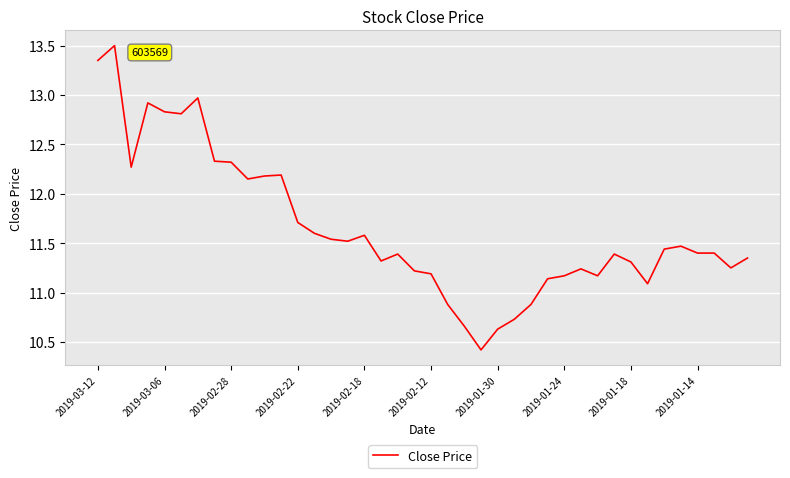

What is the greatest value displayed?

13.5